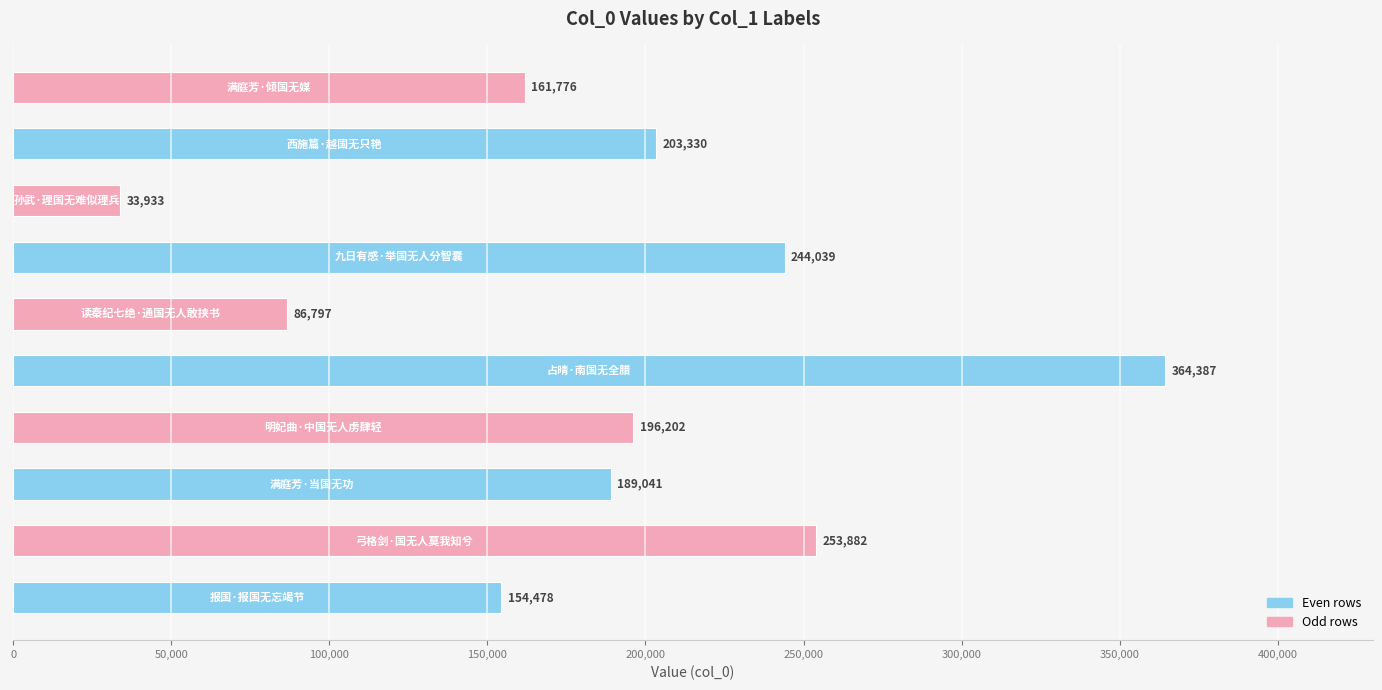

What is the difference between the maximum and minimum values?

330454